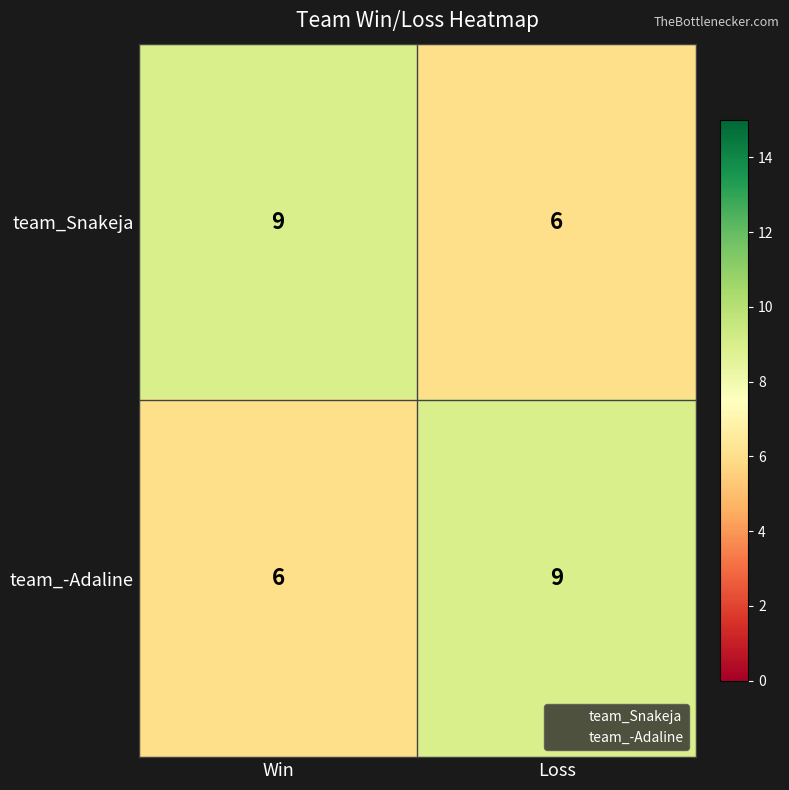

True or false: team_Snakeja has a value of 6 at Loss.

True